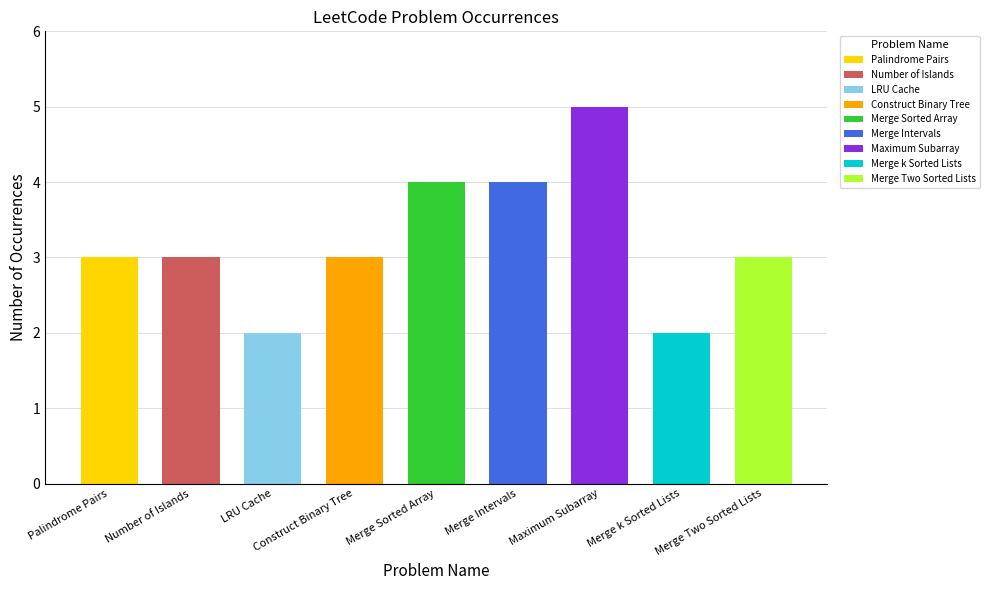

Count the number of categories in the chart.

9